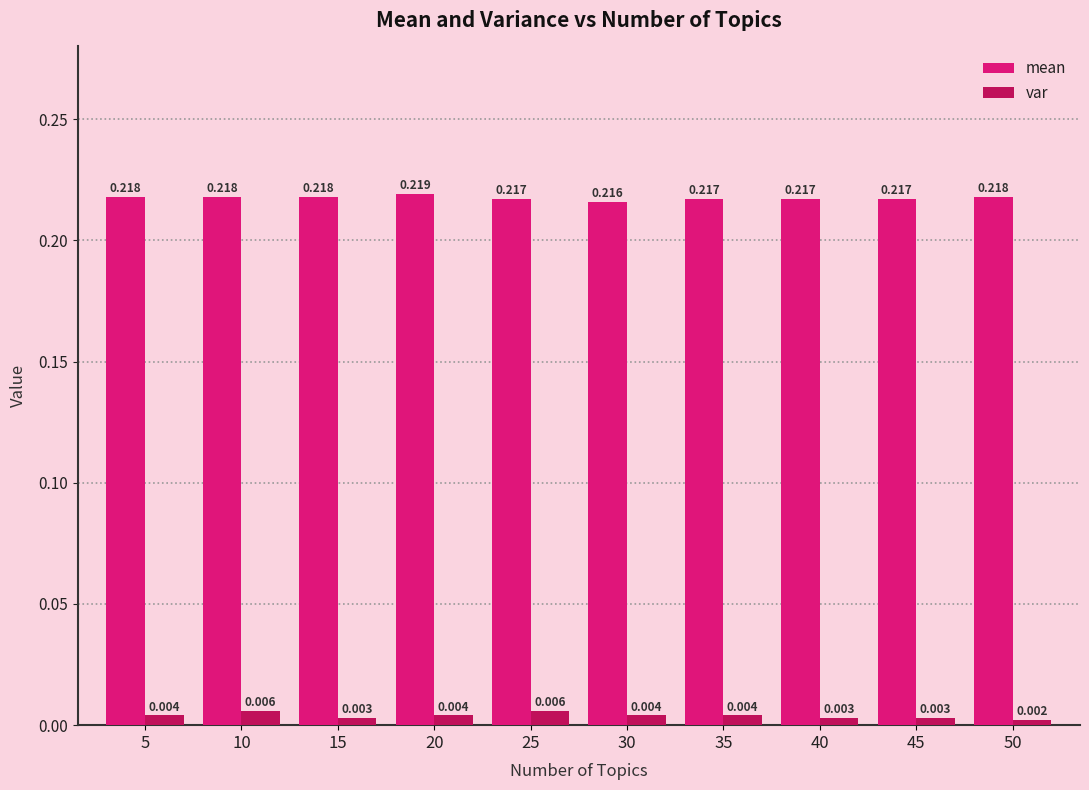

List the series in order of their overall mean, highest first.

mean, var